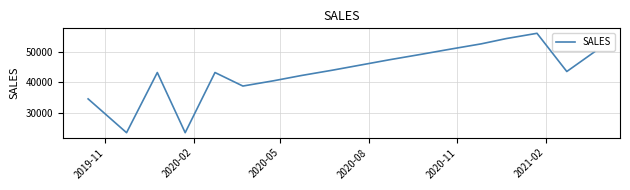

What is the greatest value displayed?

56123.6